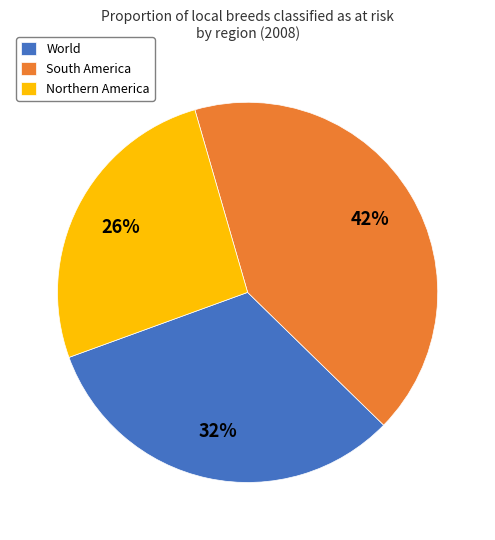

Which category has the biggest portion of the pie?

South America